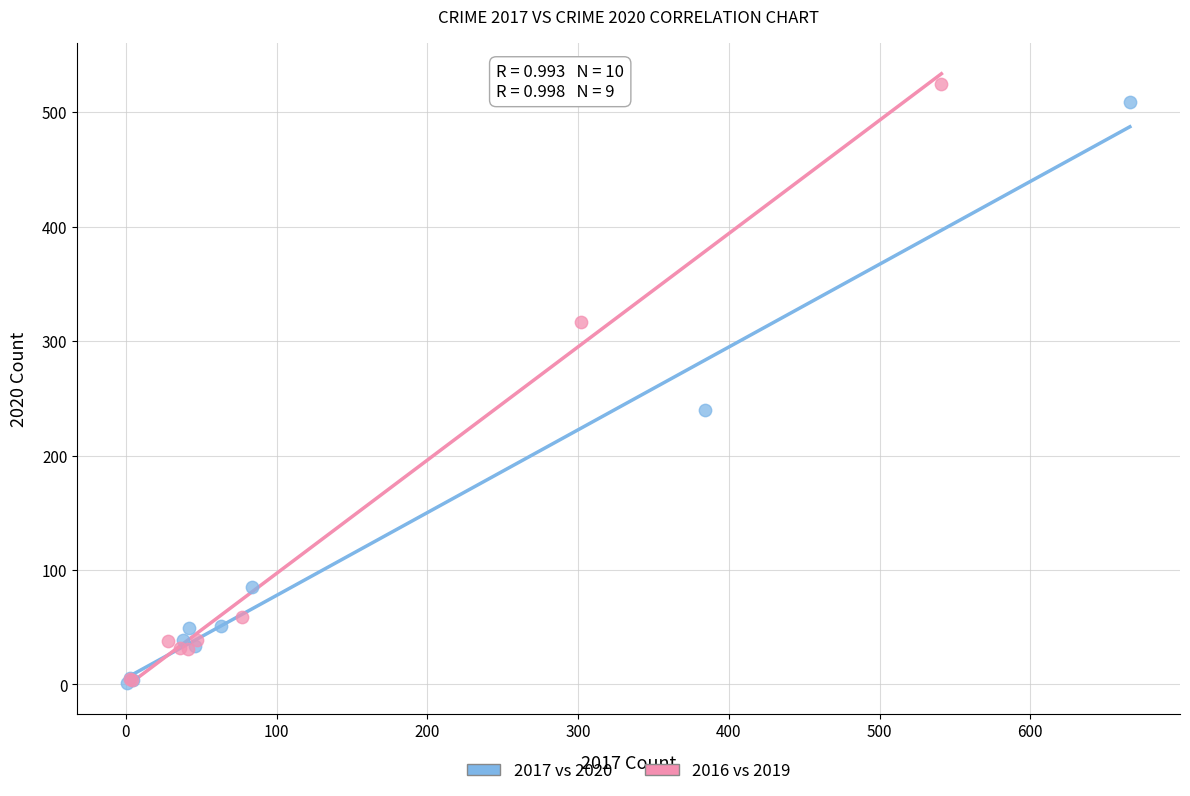

What are all the series names shown in the legend?

2017 vs 2020, 2016 vs 2019